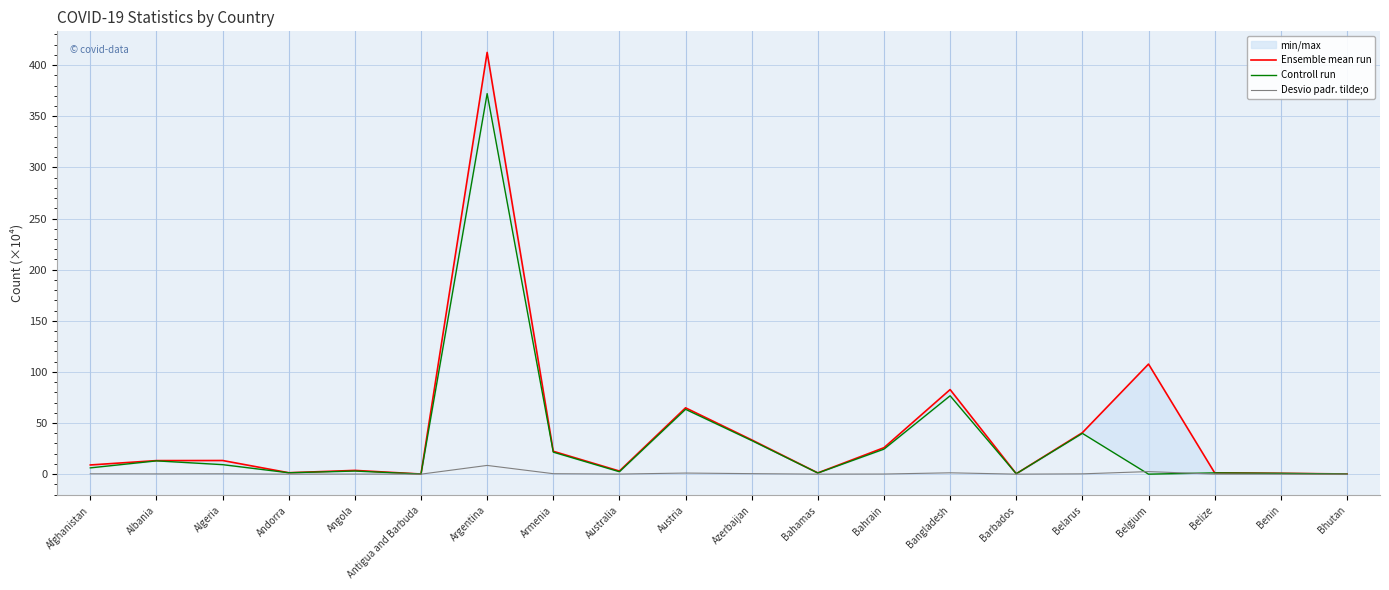

What is the minimum value for Ensemble mean run?

0.1